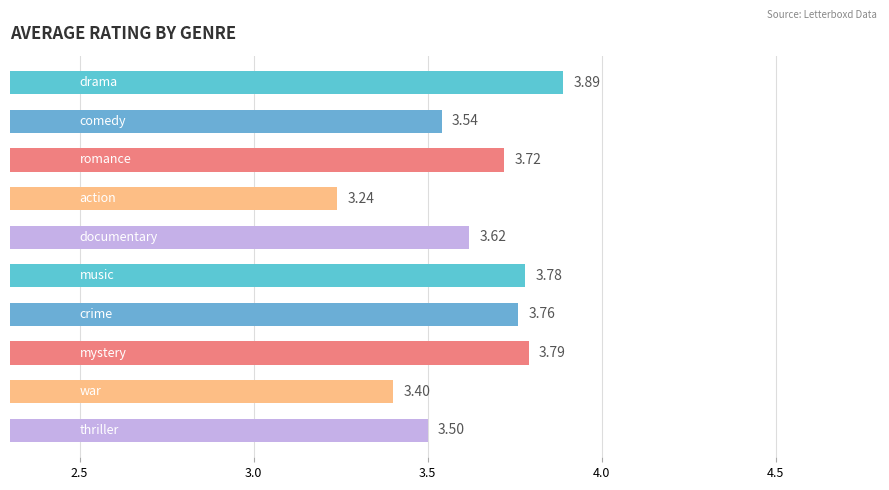

What is the sum of all values?

36.2